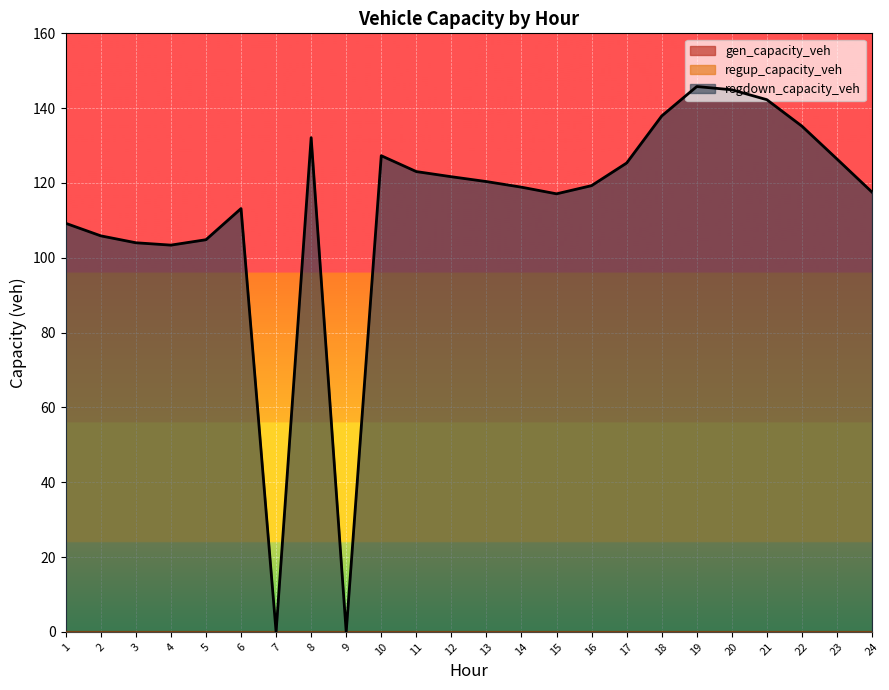

Does the chart display data point markers on the line(s)?

No